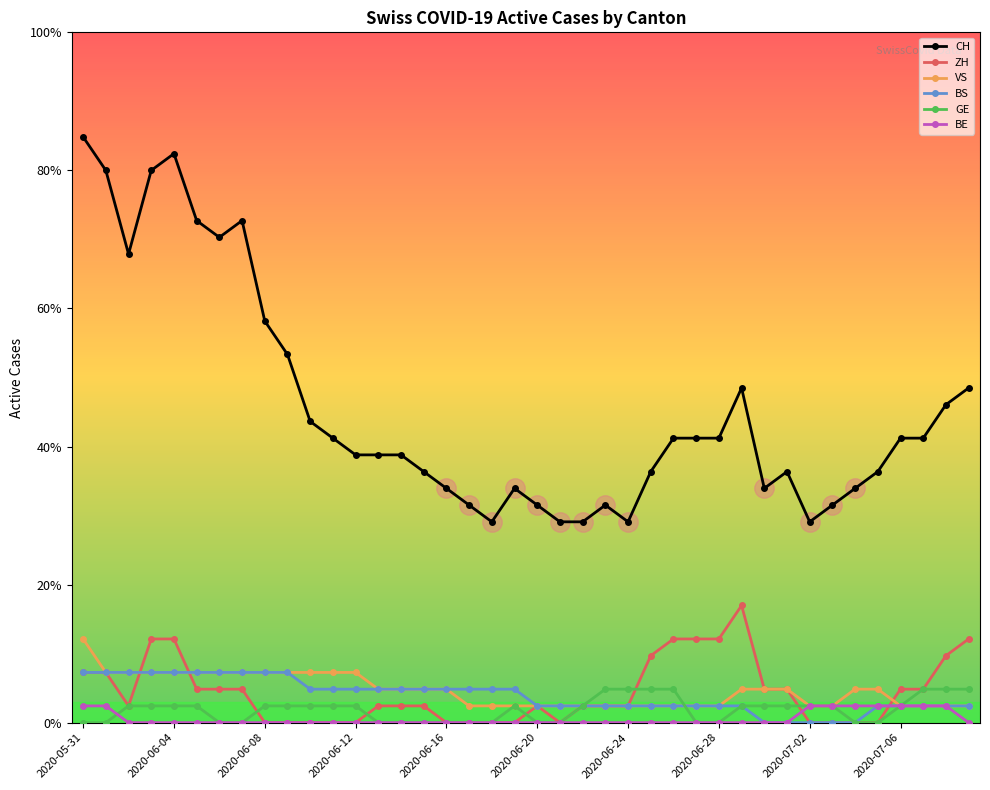

At which label is GE closest to 1?

2020-06-08